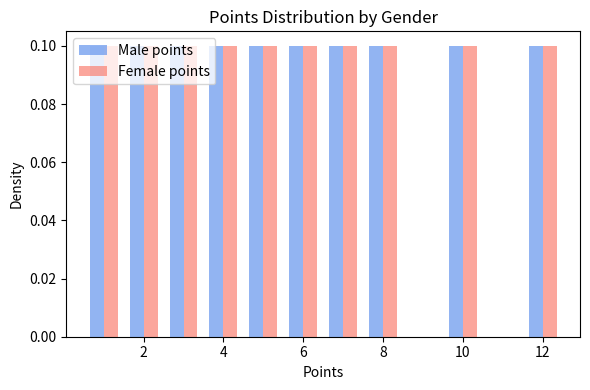

What is the height of the Male points bar covering 9.5 to 10.5 on the x-axis? Neither the bar edges nor the heights are printed on the chart, so give them approximately, as read against the axes.

0.1